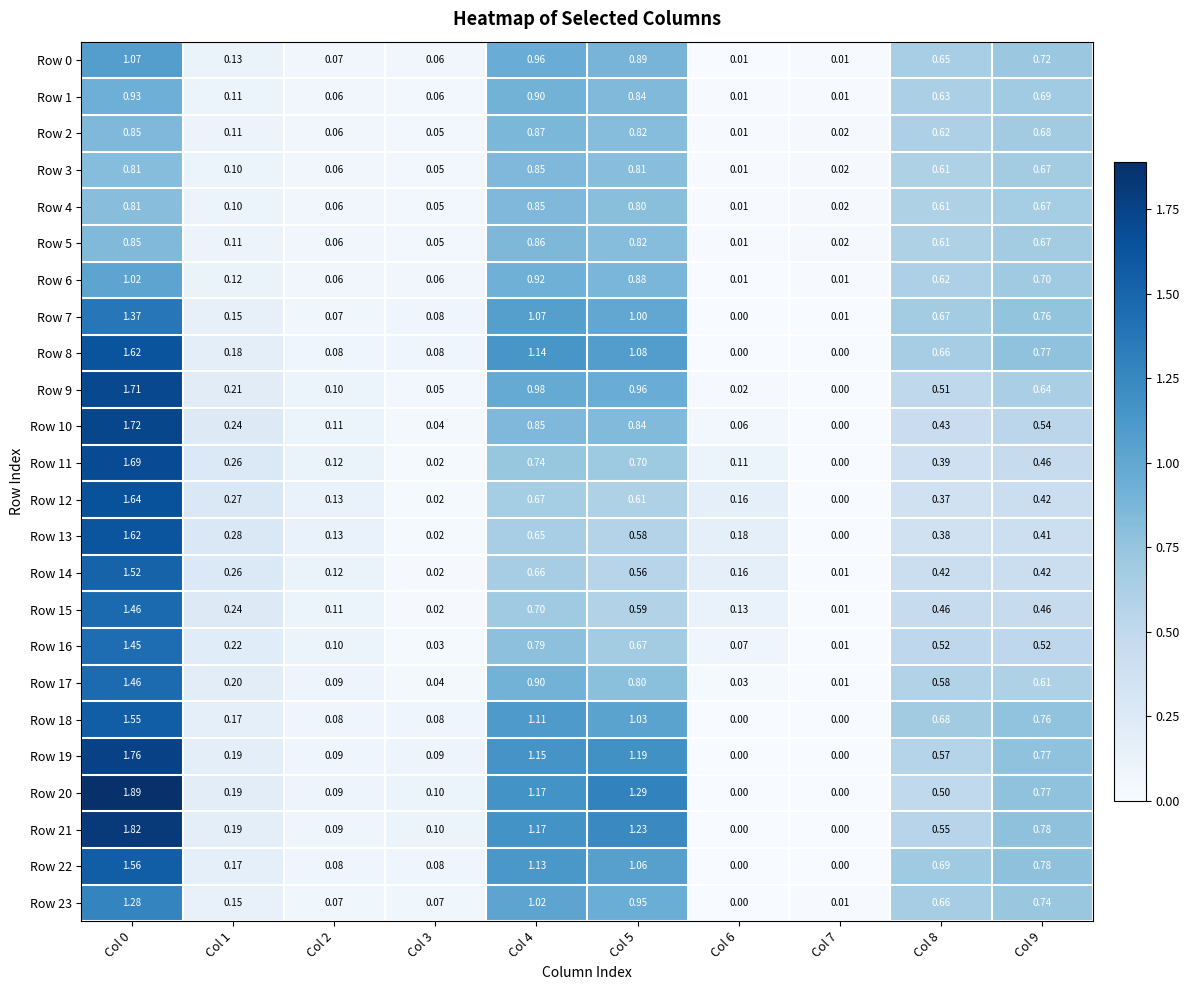

Is the value of Row 3 at Col 4 greater than the value of Row 5 at Col 9?

Yes